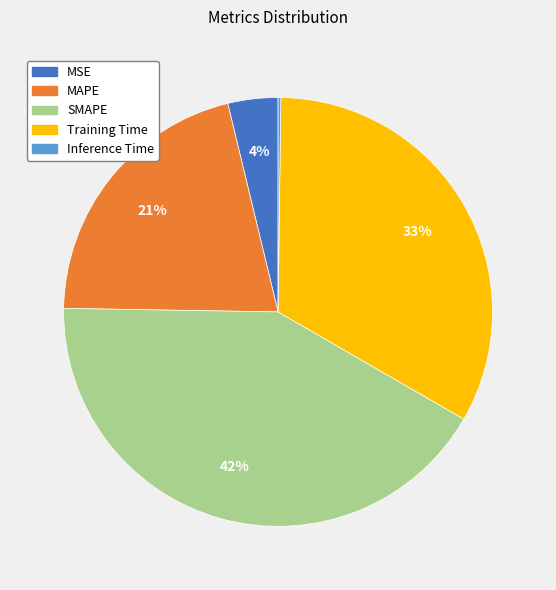

Does SMAPE account for over 50% of the chart?

No